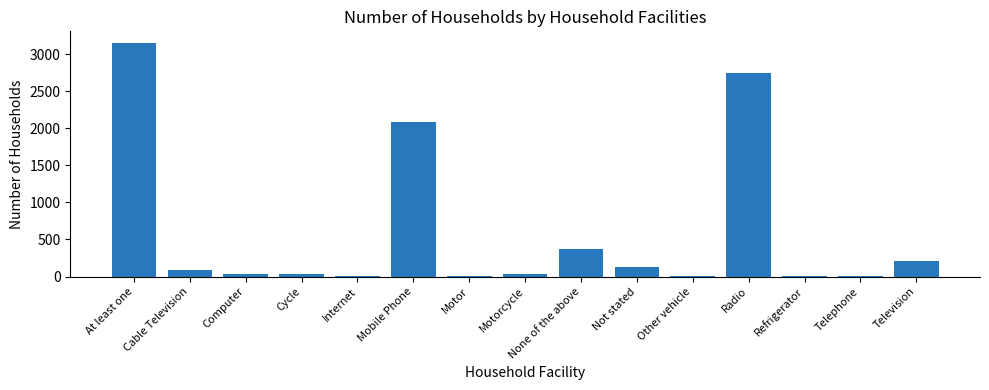

What is the average value?

595